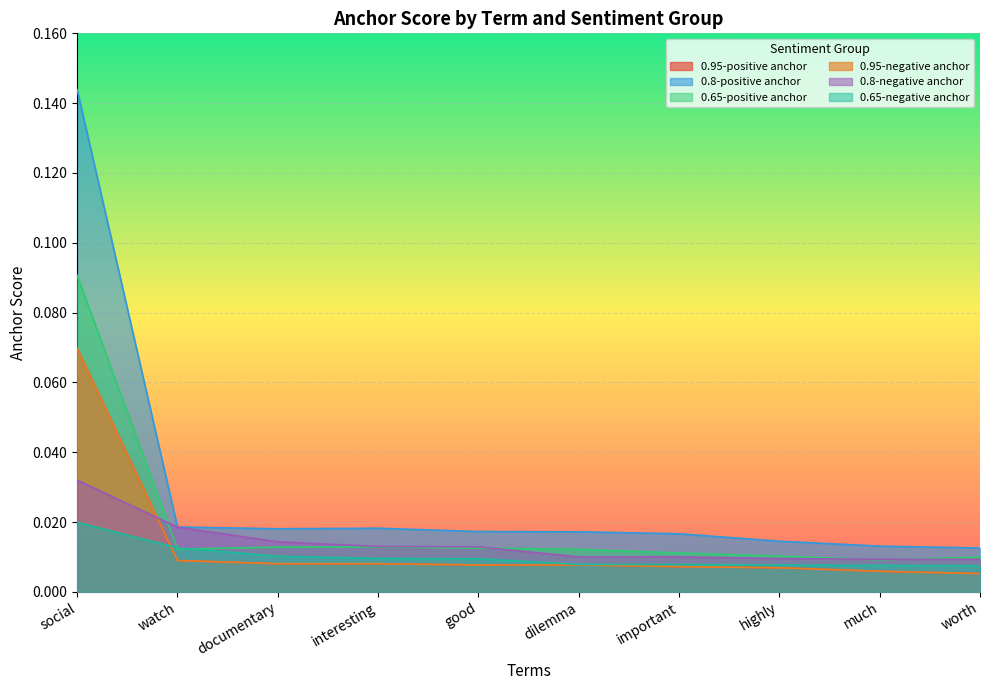

Count the number of data series in this chart.

6